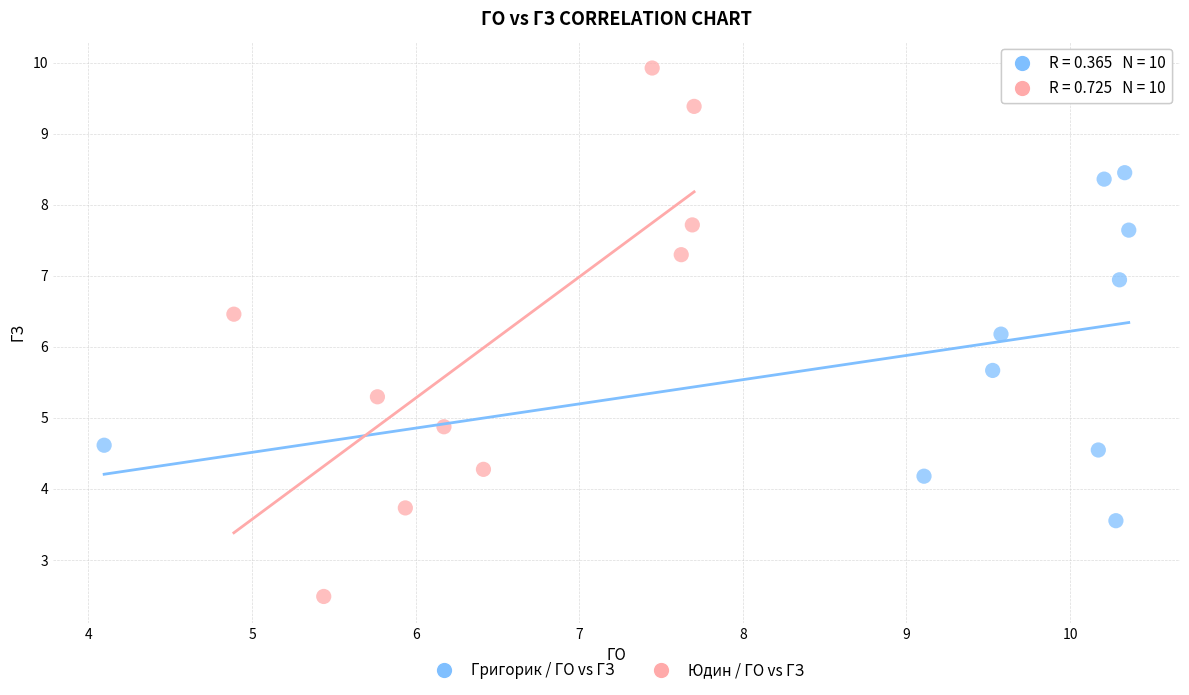

Which series has the largest Y range (max minus min)?

Юдин / ГО vs ГЗ